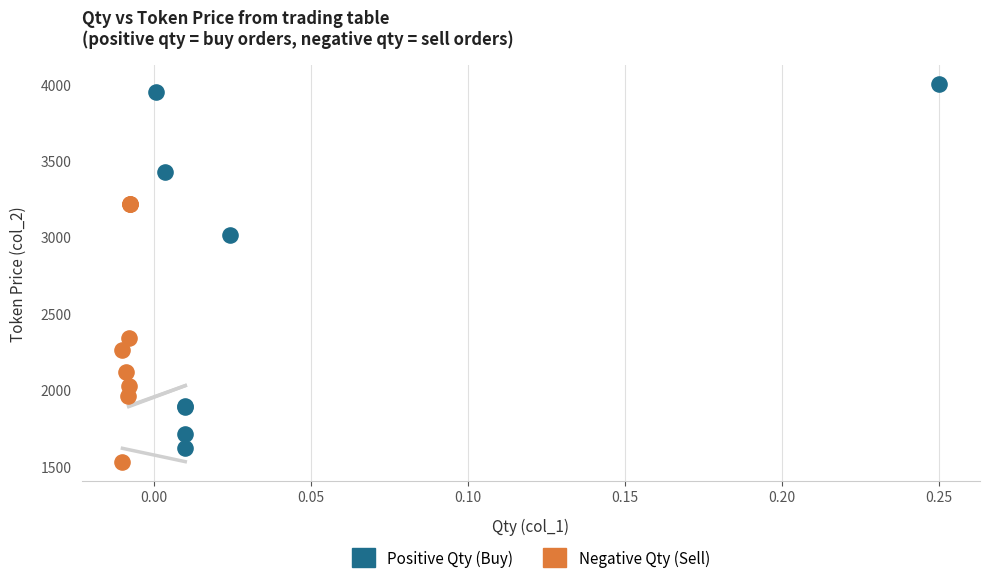

Which series reaches the maximum Y coordinate?

Positive Qty (Buy)